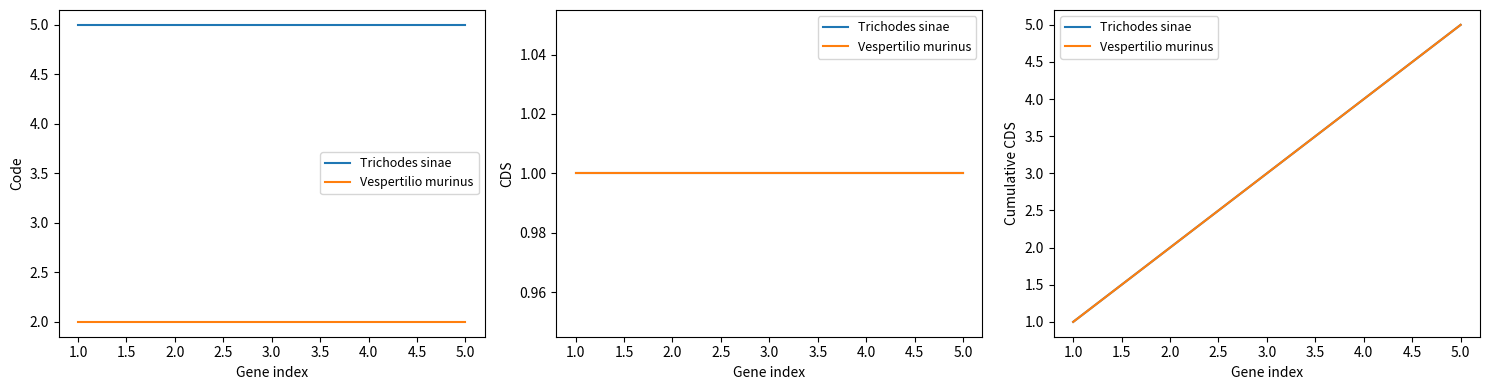

Does the chart have visible grid lines?

No